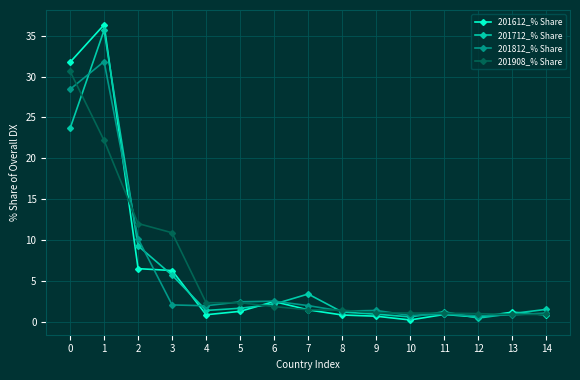

At which category is the sum across all series the highest?

1